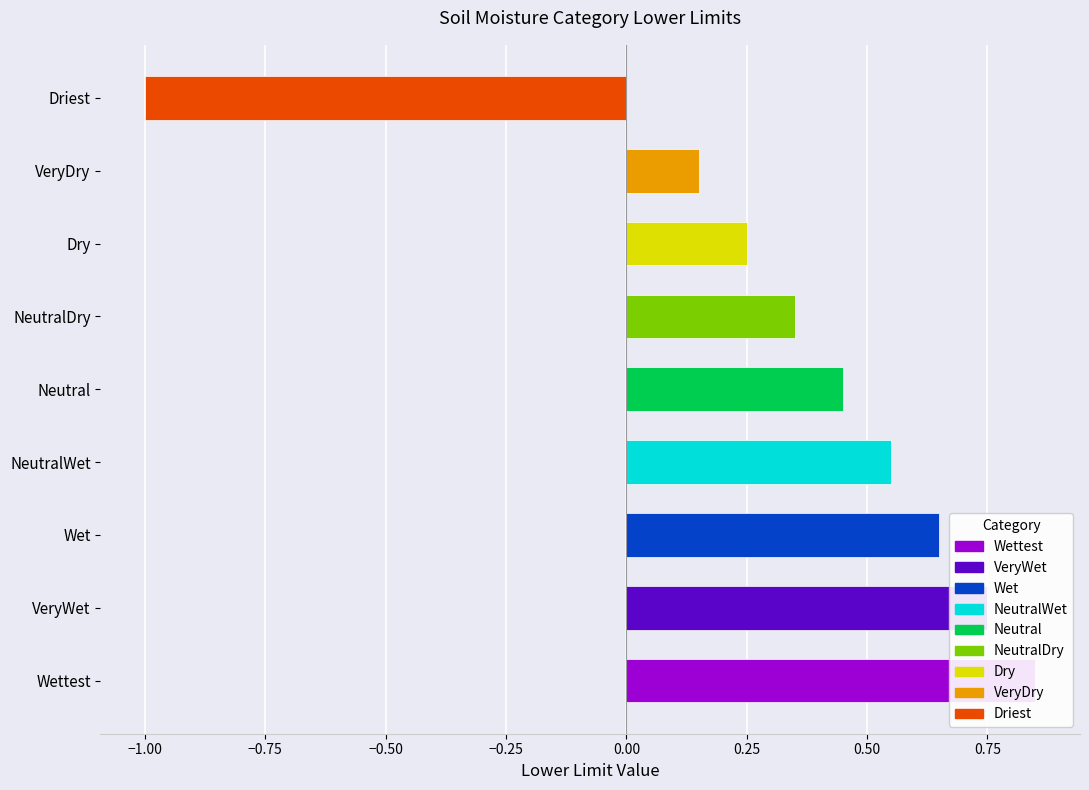

Are the bars horizontal?

Yes